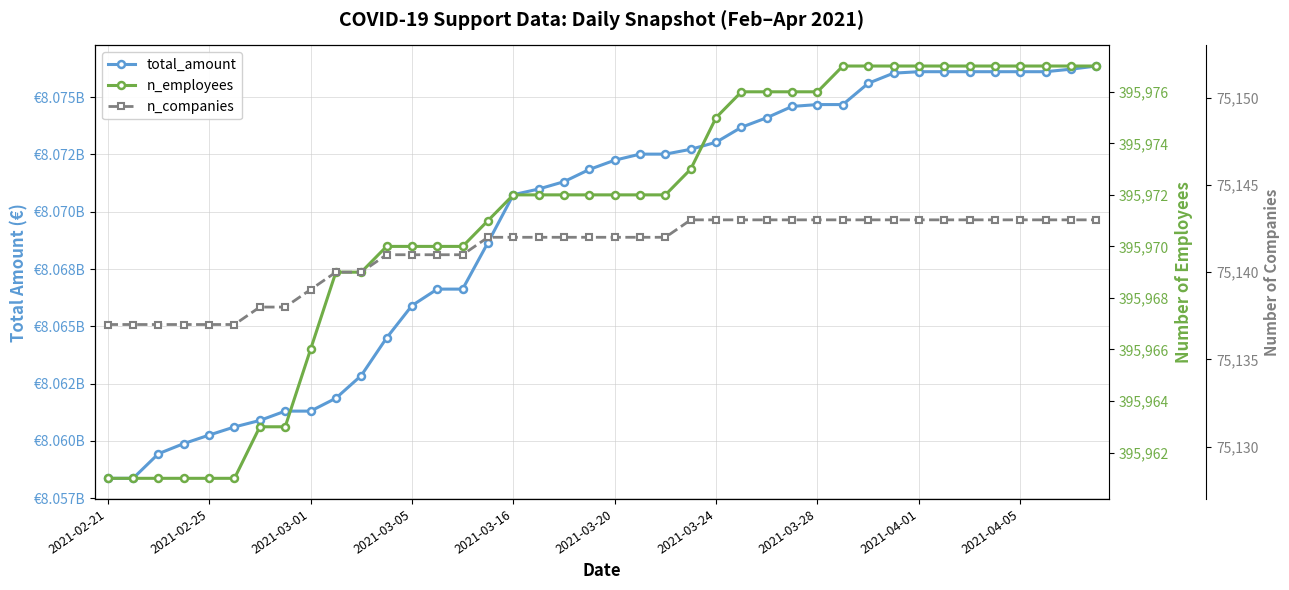

Does the chart display data point markers on the line(s)?

Yes